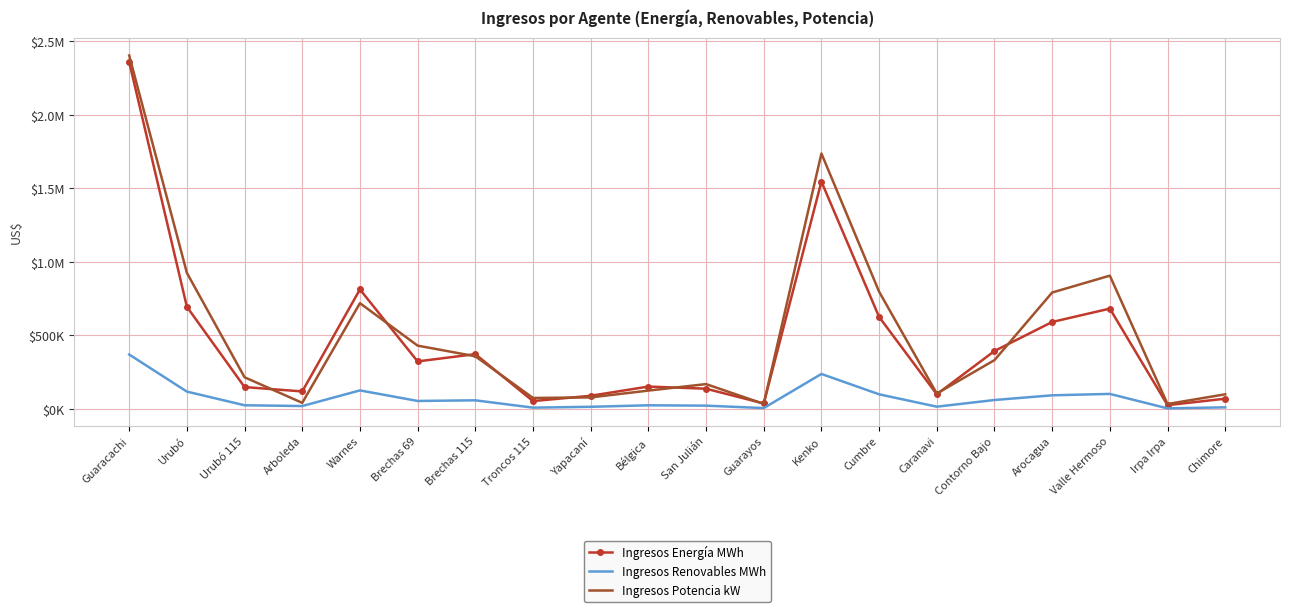

What are all the series names shown in the legend?

Ingresos Energía MWh, Ingresos Renovables MWh, Ingresos Potencia kW